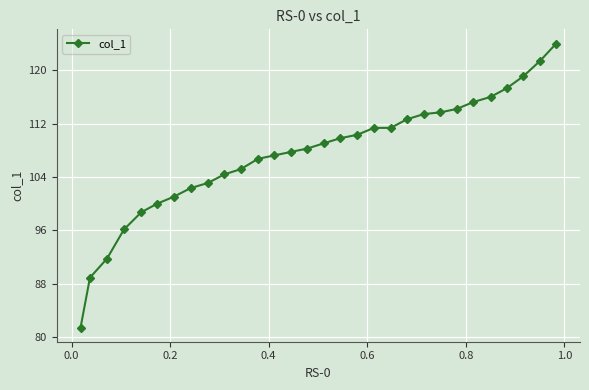

What is the sum of all values?

3222.1